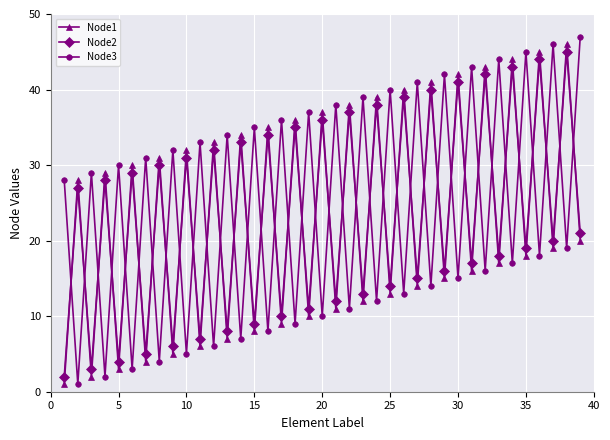

True or false: Node2 and Node3 cross at least once.

True